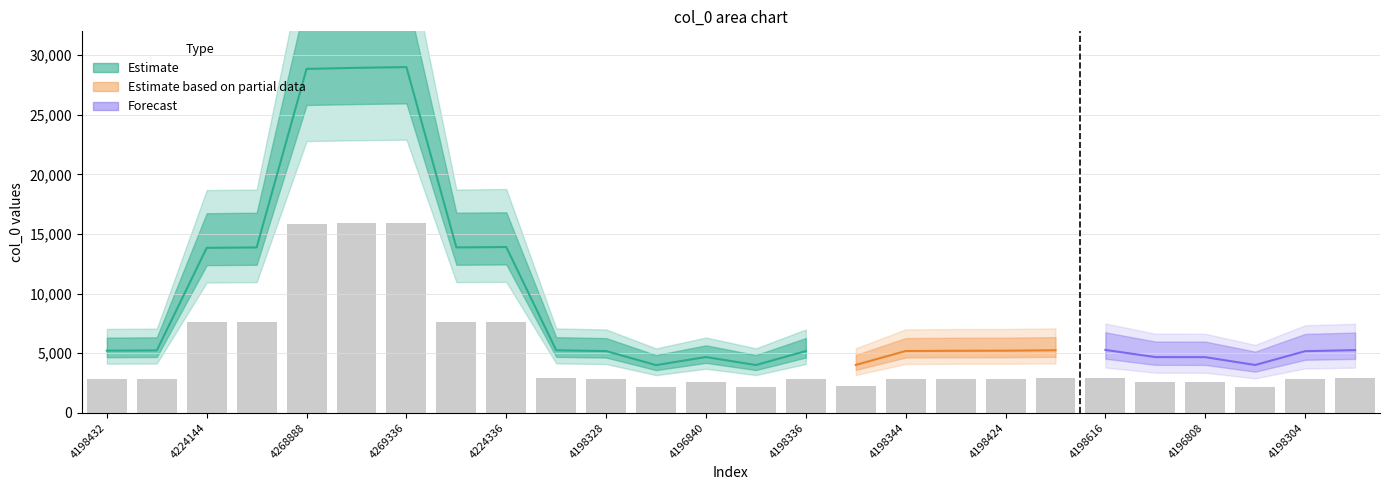

What is the value of the 21st bar from the left?

2901.2